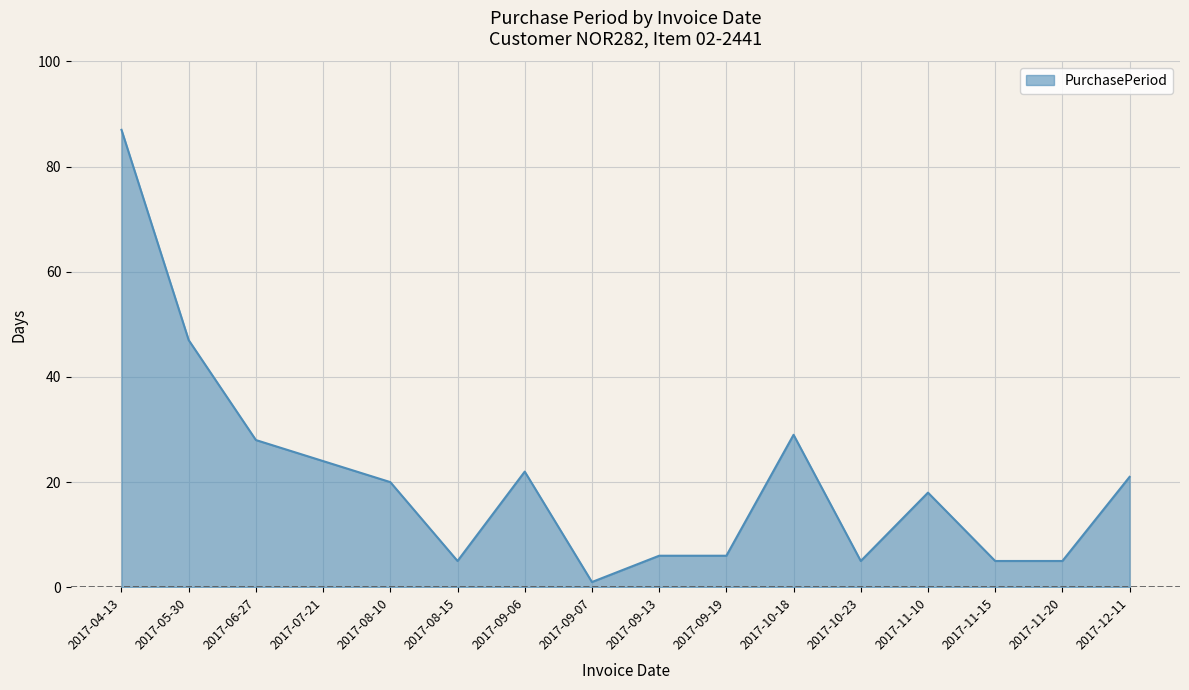

What is the difference between the maximum and minimum values?

86